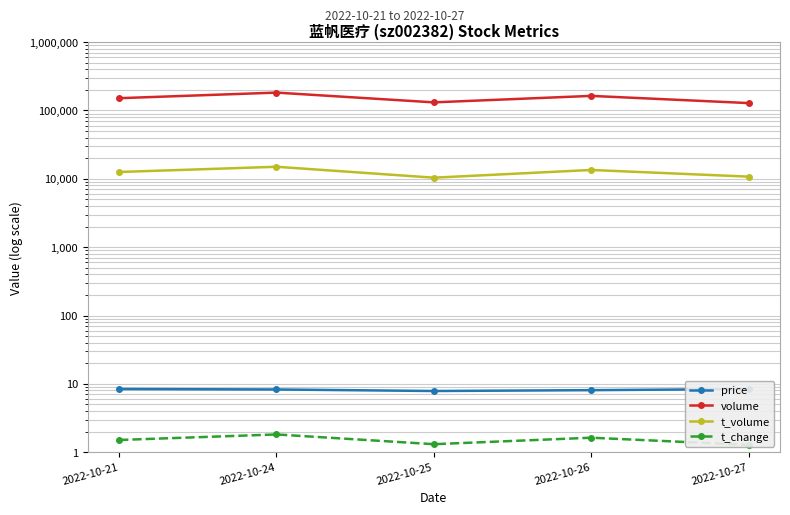

At which category does t_change reach its first local peak?

2022-10-24